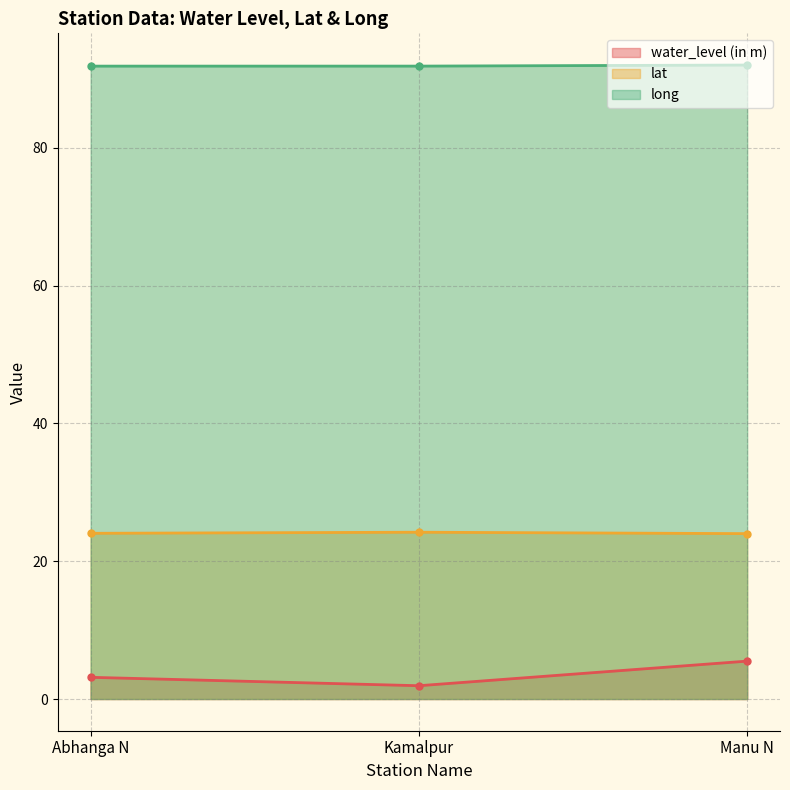

What is the sum of all long values?

275.7